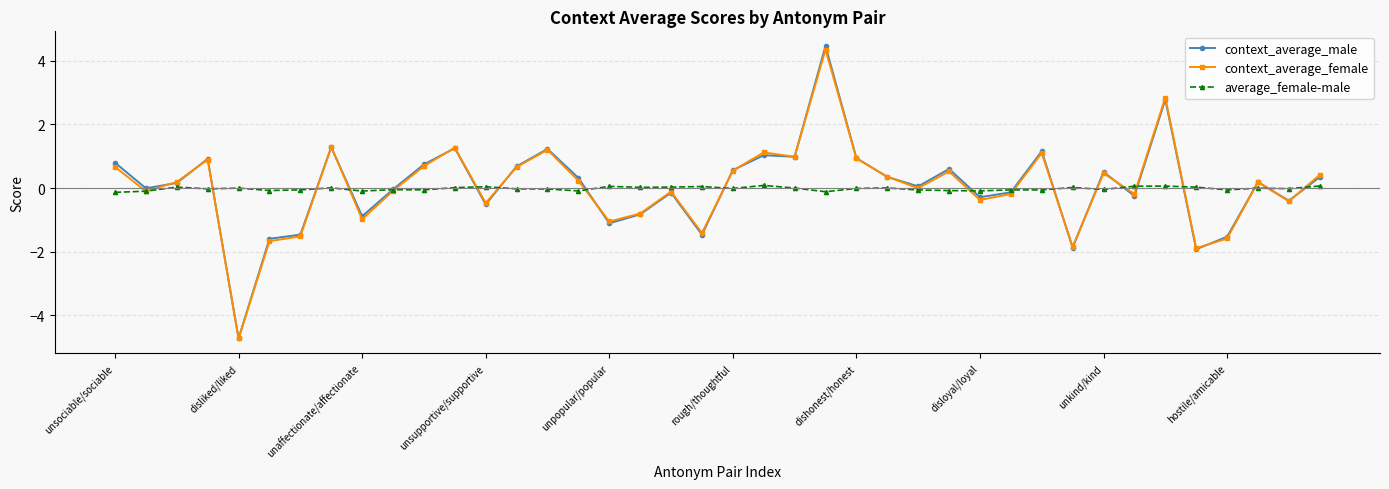

What is the difference between the maximum and minimum values in the average_female-male series?

0.2